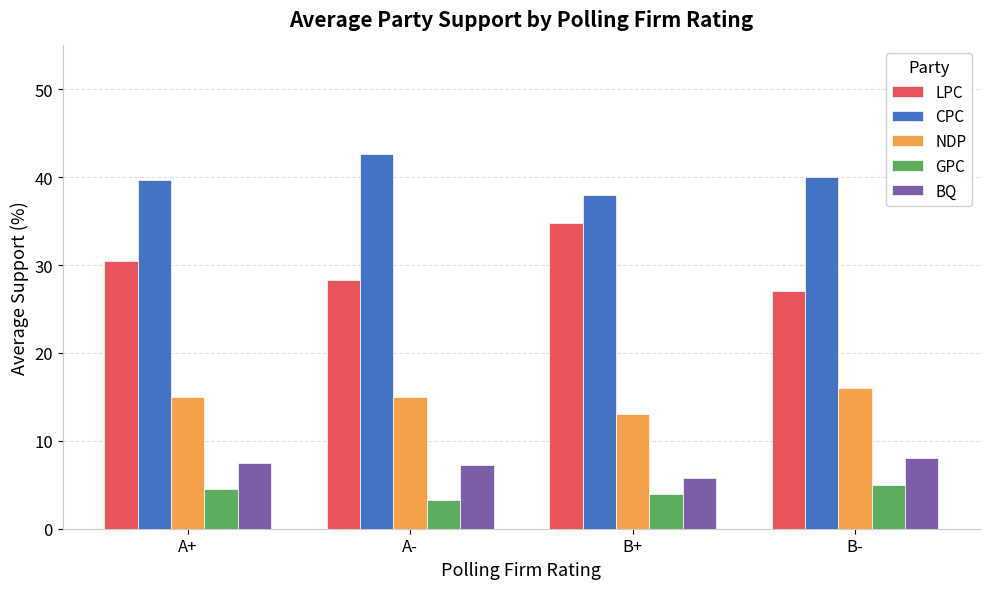

What is the value of the BQ bar at the 4th from the left?

8.0